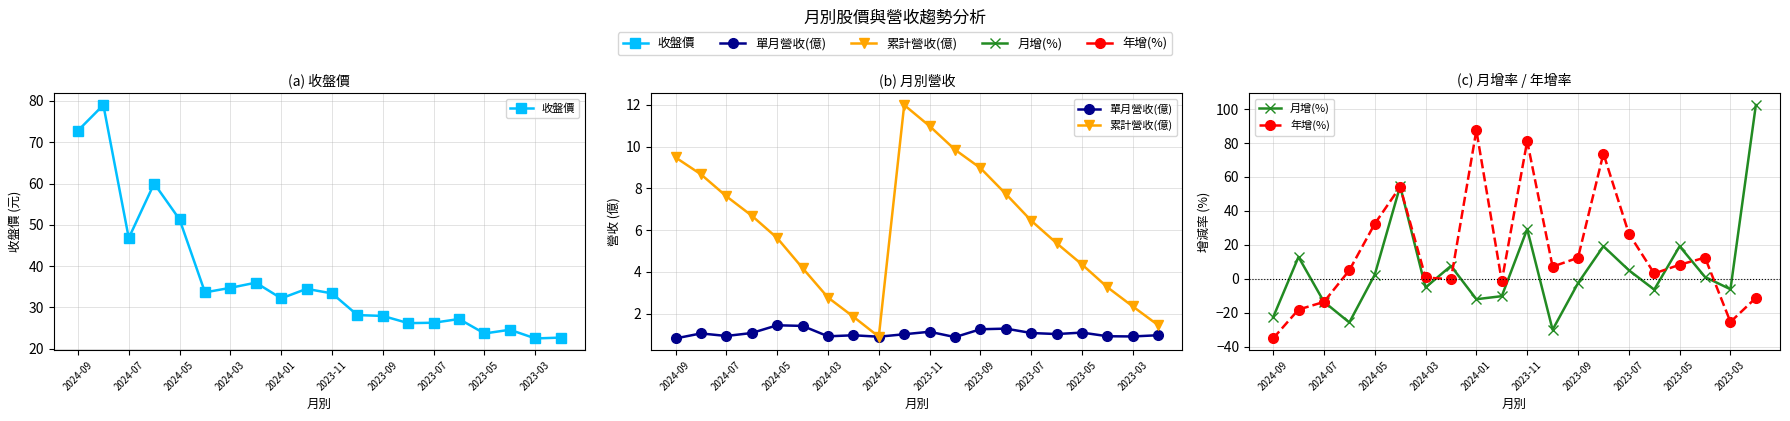

True or false: 收盤價 and 累計營收(億) cross at least once.

False